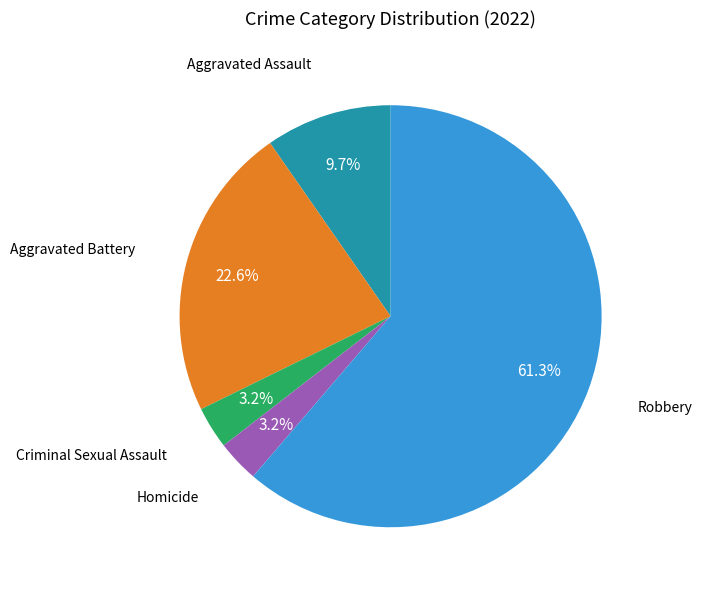

Is there a majority slice in this chart?

Yes